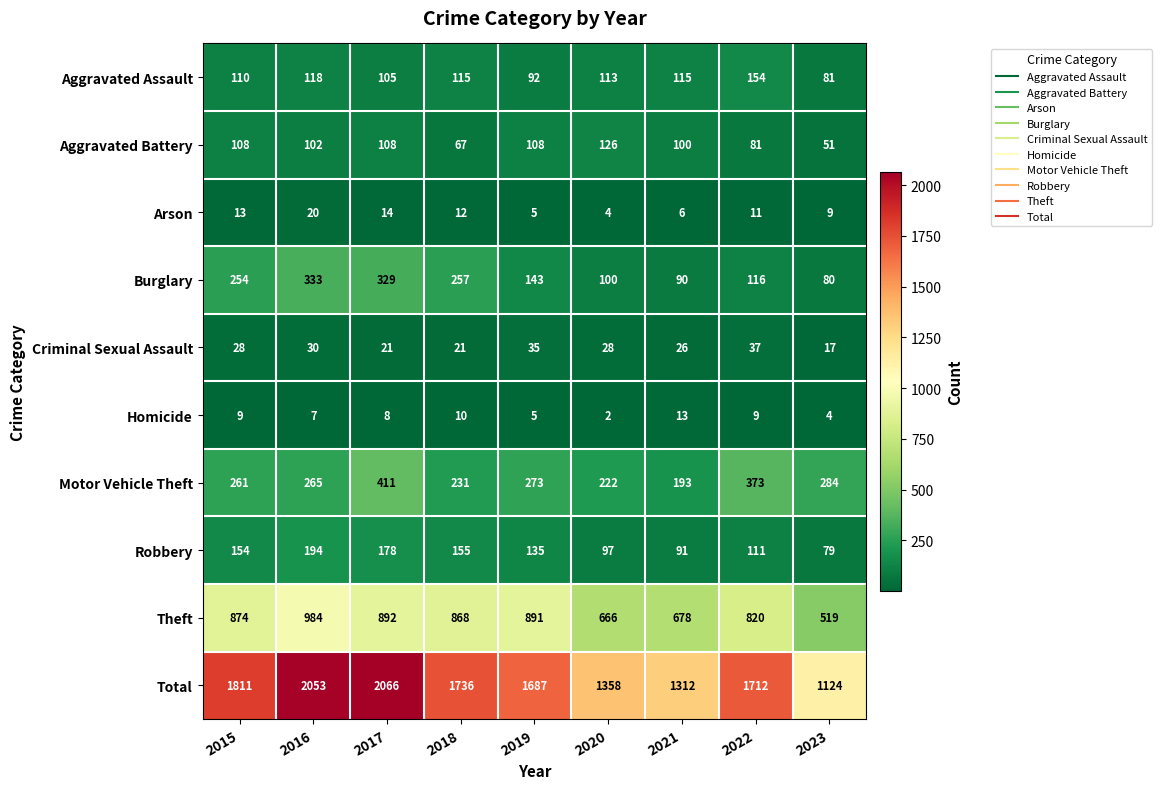

What is the difference between the maximum and minimum values in the Burglary series?

253